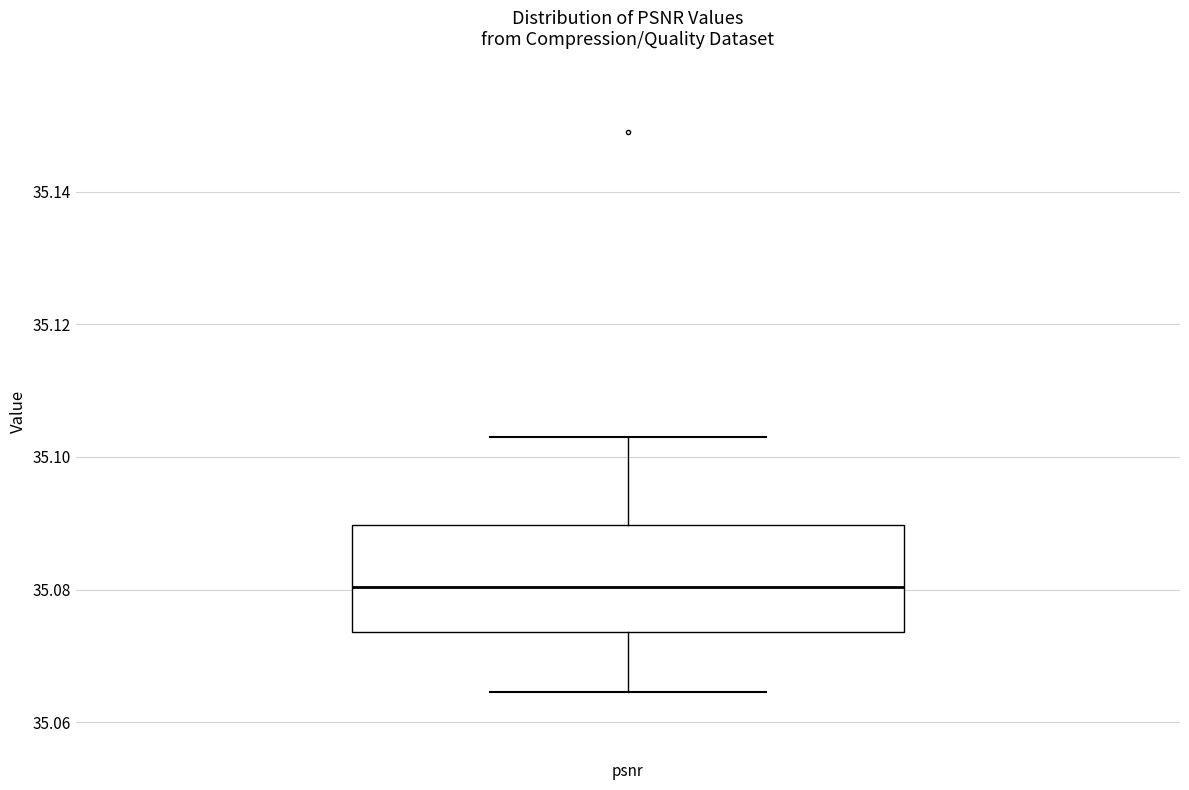

Where is the lower edge of the box for psnr on the y-axis? The values are not printed on the chart, so give them approximately, as read against the axis.

35.074